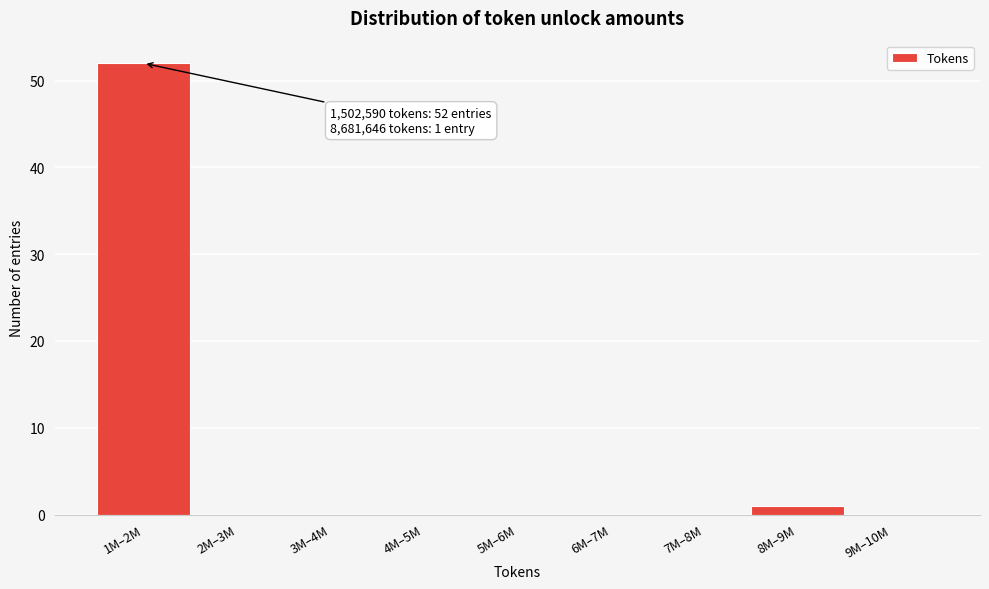

Reading left to right, list all the values displayed in this chart.

1M–2M=52	2M–3M=0	3M–4M=0	4M–5M=0	5M–6M=0	6M–7M=0	7M–8M=0	8M–9M=1	9M–10M=0